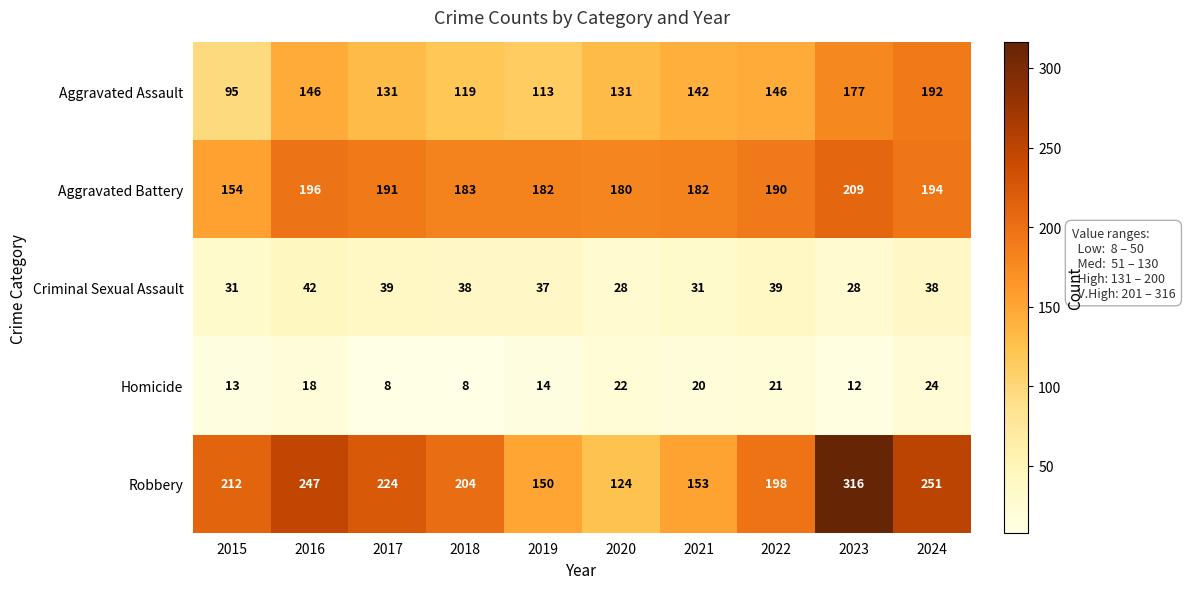

What is the minimum value shown in the chart?

8